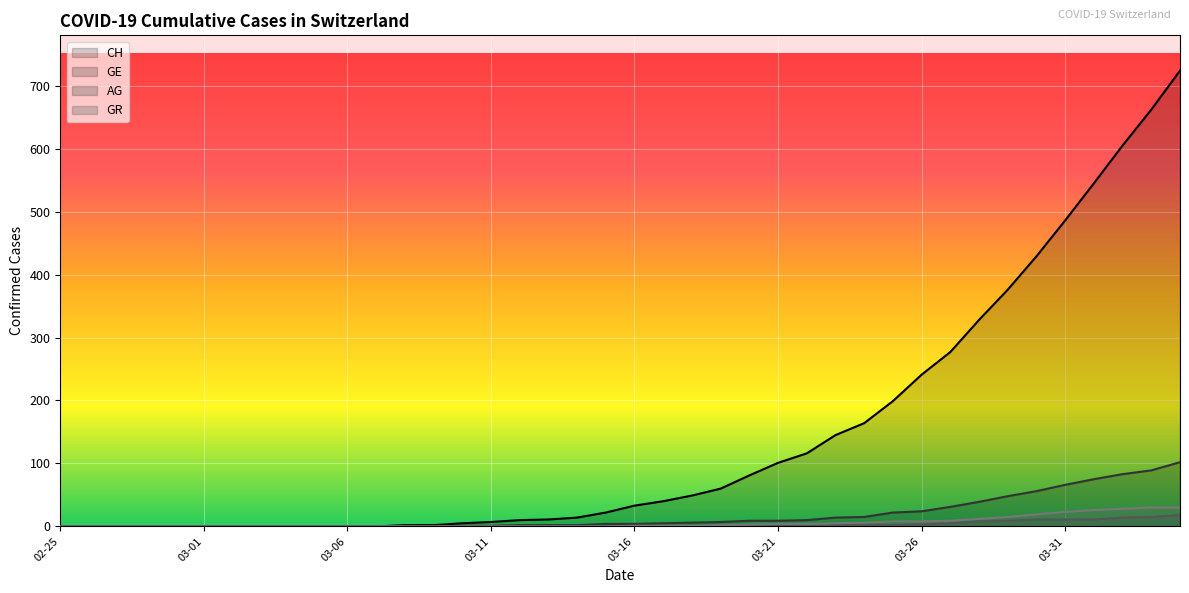

At how many categories does at least one series exceed 535?

4